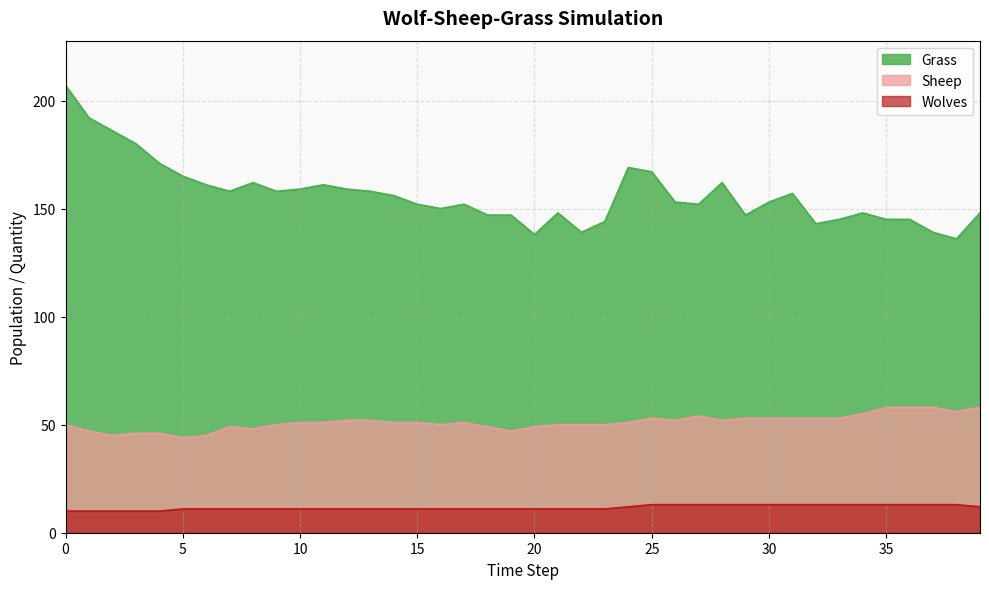

Is it true that Grass equals 247 at 21?

False